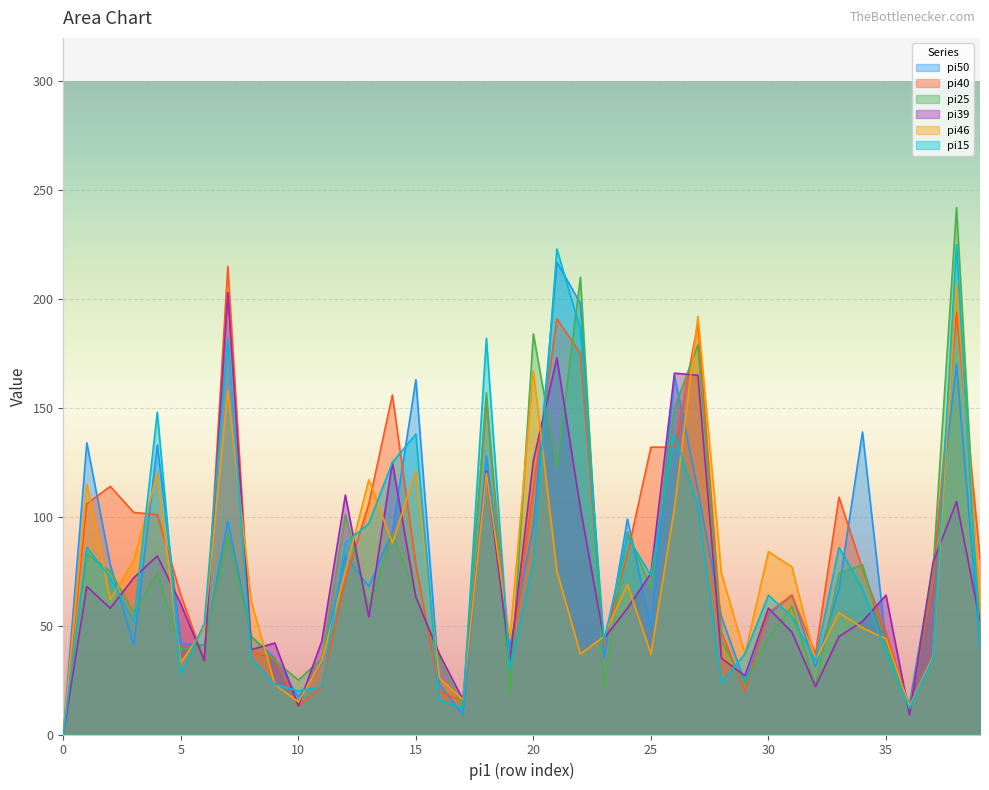

The pi50 series shows 109 at 143. True or false?

False